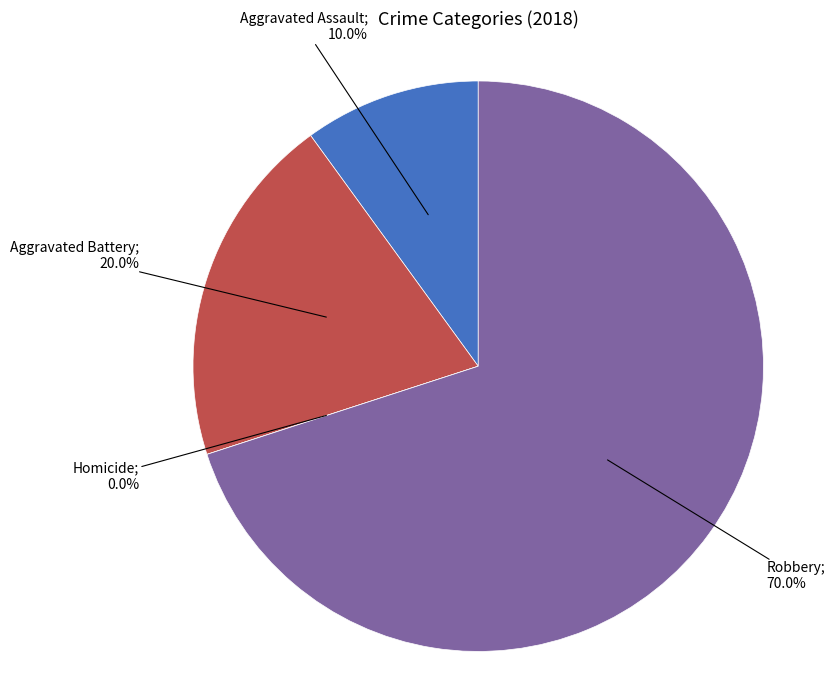

To the nearest percent, what portion does Aggravated Assault represent?

10%